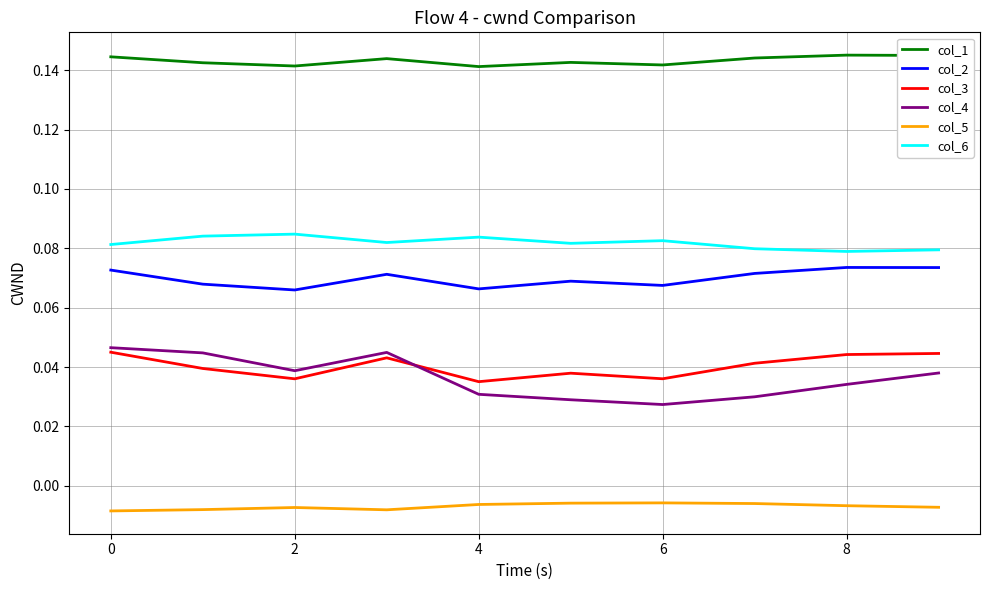

Count the col_1 values in the range 0 to 1.

10